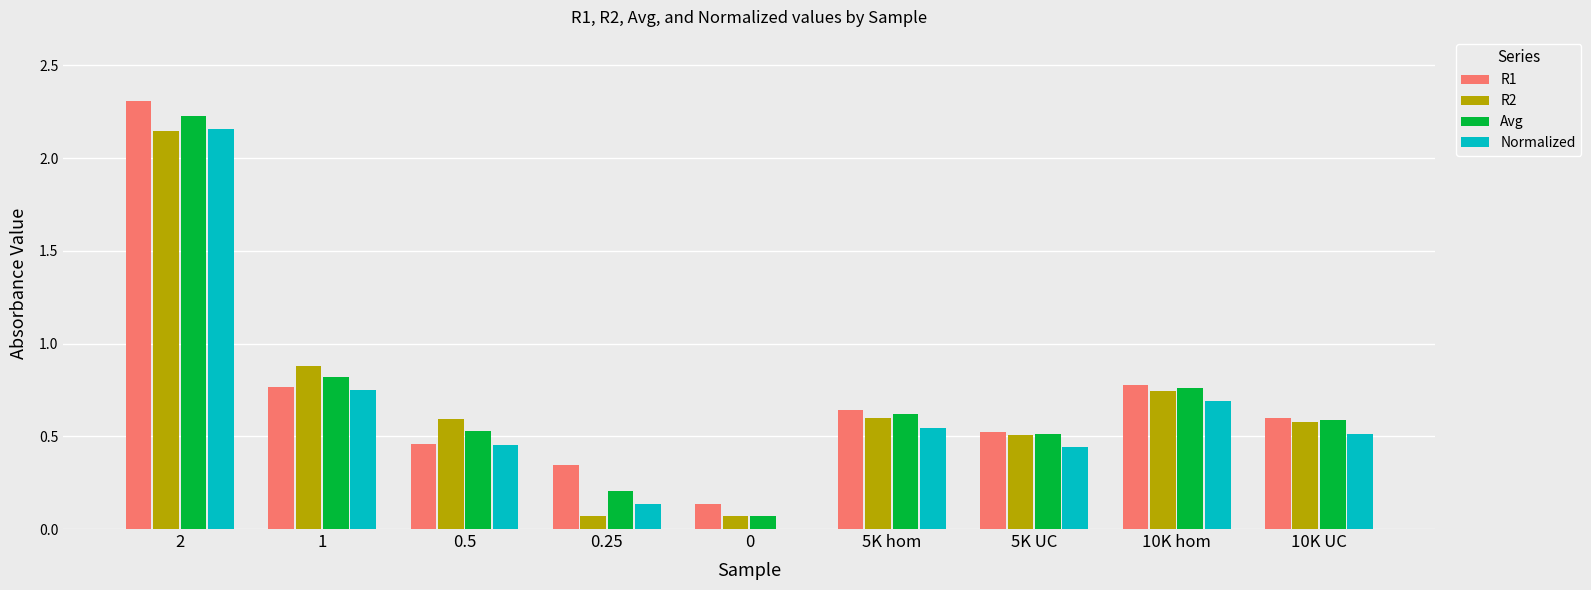

Is it true that R2 equals 3.8 at 2?

False